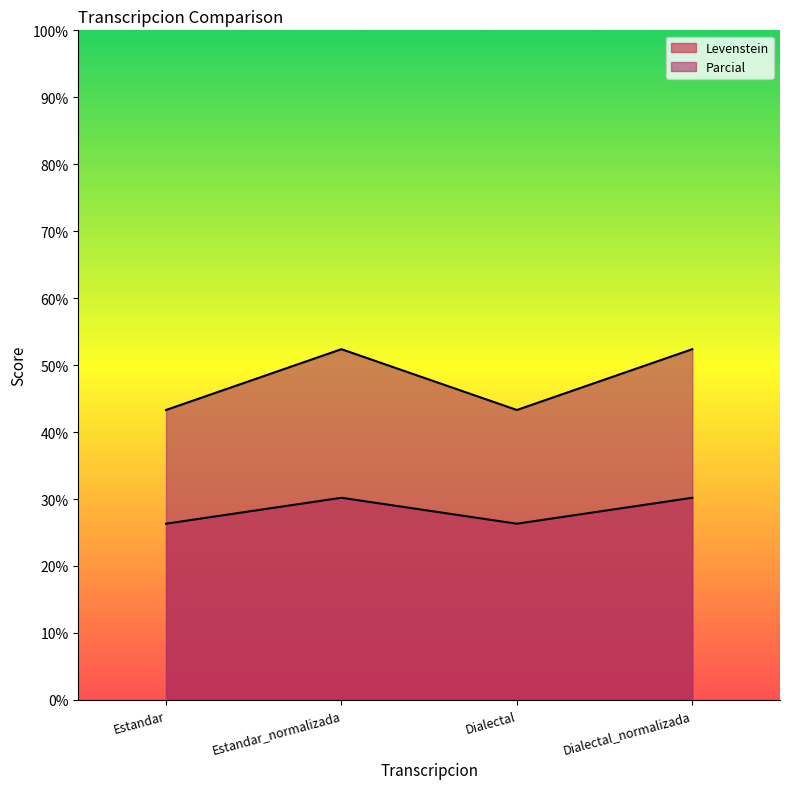

What is the average value of the Parcial series?

47.8